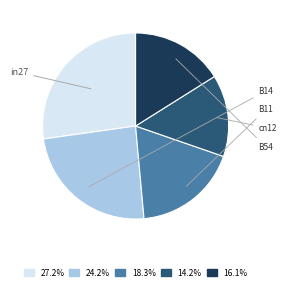

Is there a majority slice in this chart?

No